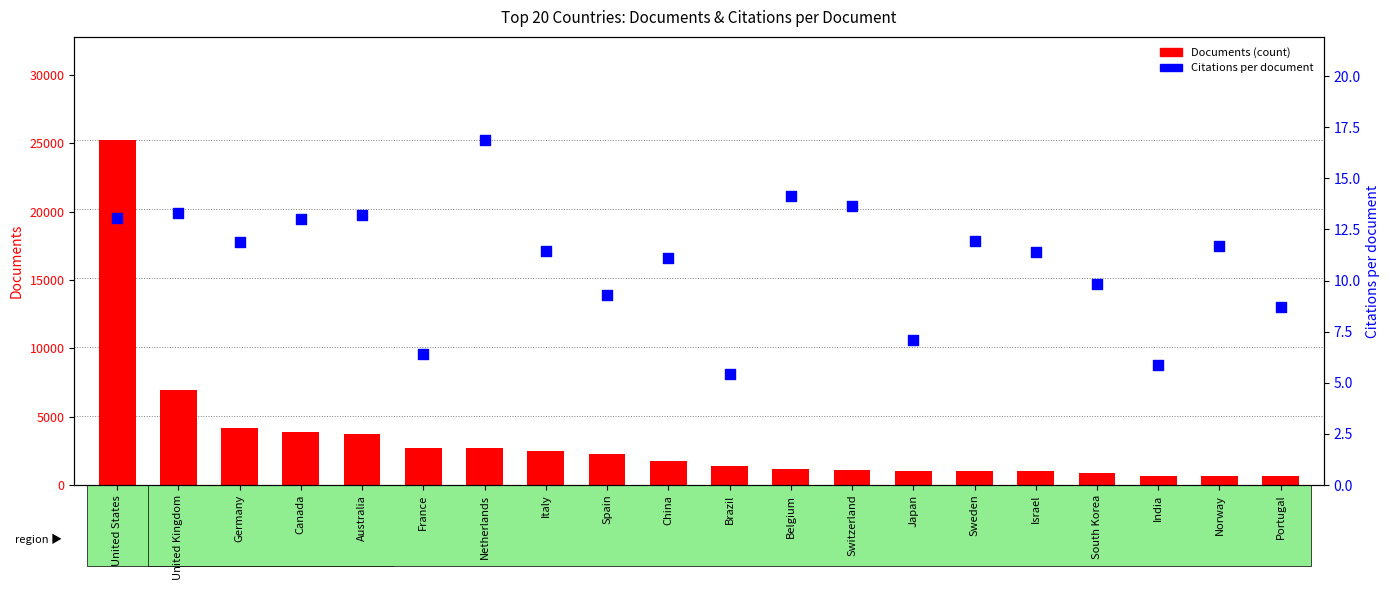

Which series contains the lowest Y value?

Citations per document